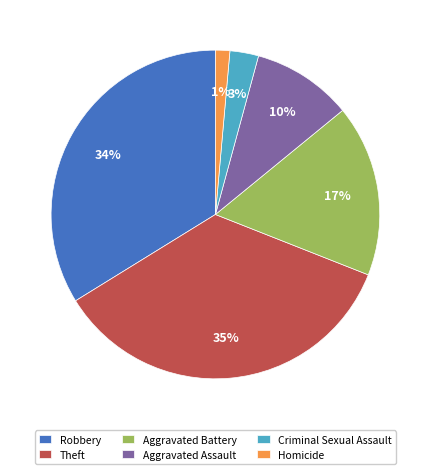

Is the sum of Criminal Sexual Assault and Aggravated Assault greater than half?

No